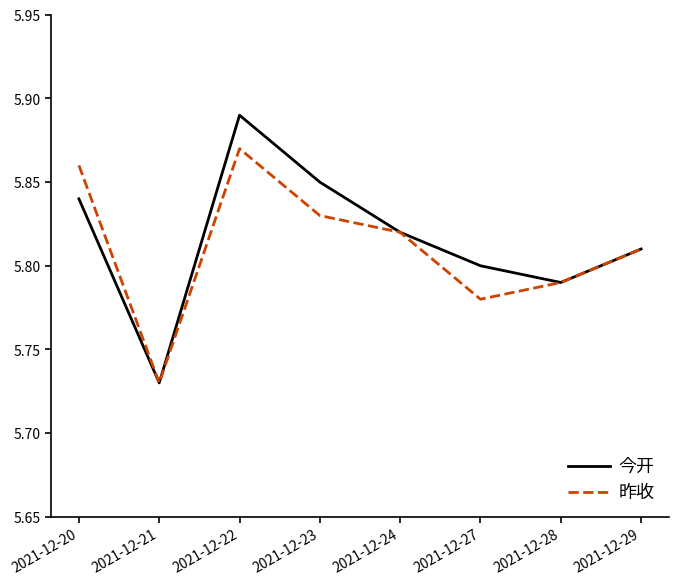

Which series has the widest spread of values?

今开